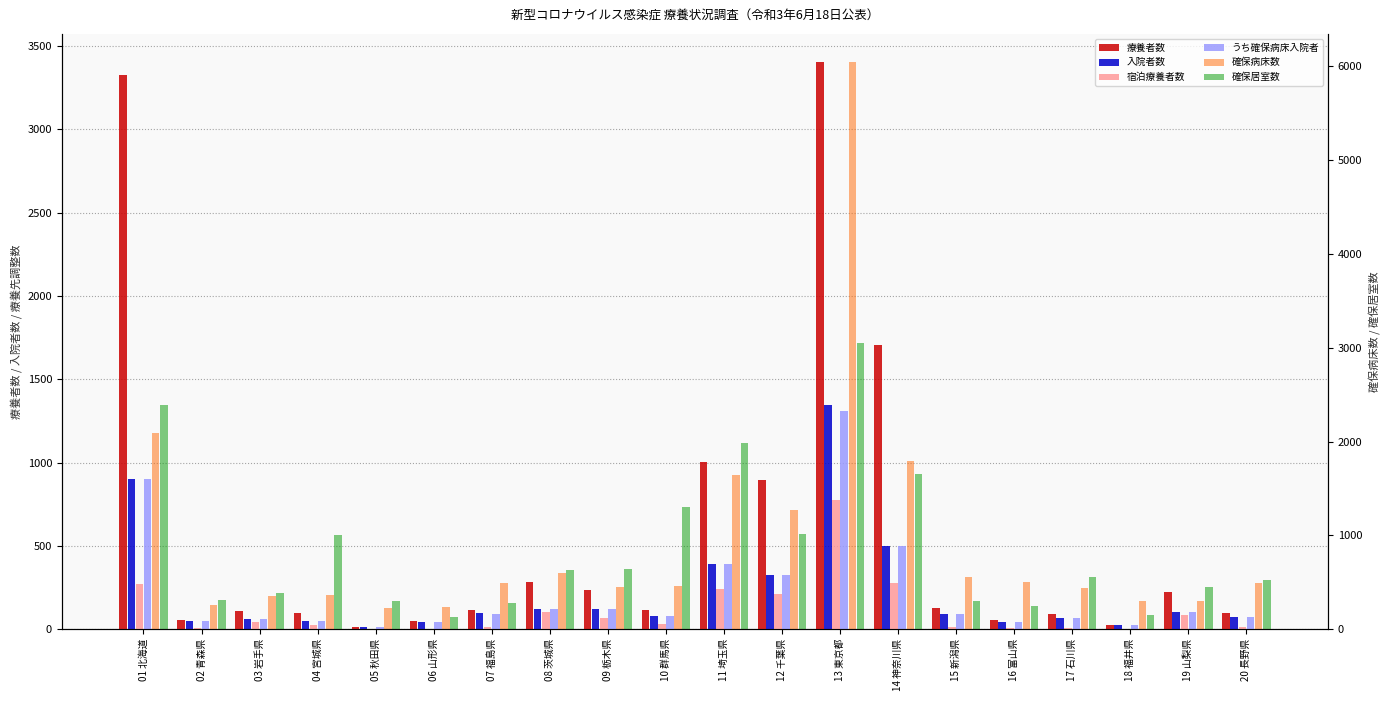

List the labels in order of 入院者数 value, largest first.

13 東京都, 01 北海道, 14 神奈川県, 11 埼玉県, 12 千葉県, 09 栃木県, 08 茨城県, 19 山梨県, 07 福島県, 15 新潟県, 10 群馬県, 20 長野県, 17 石川県, 03 岩手県, 04 宮城県, 02 青森県, 16 富山県, 06 山形県, 18 福井県, 05 秋田県